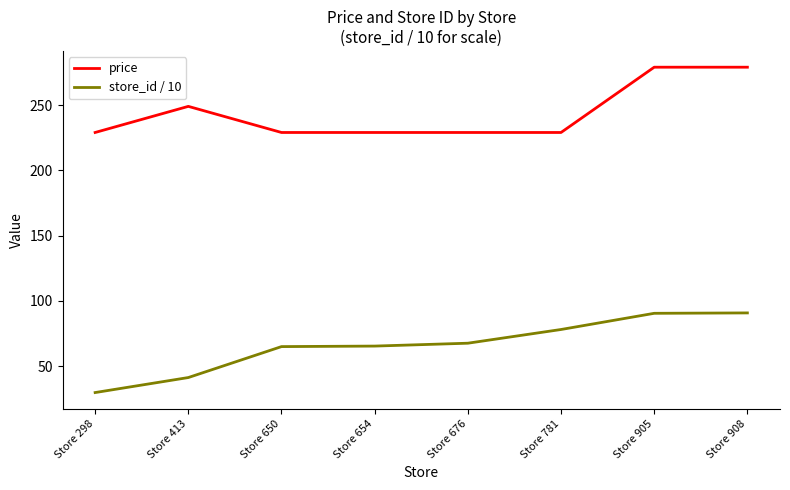

True or false: price and store_id / 10 cross at least once.

False